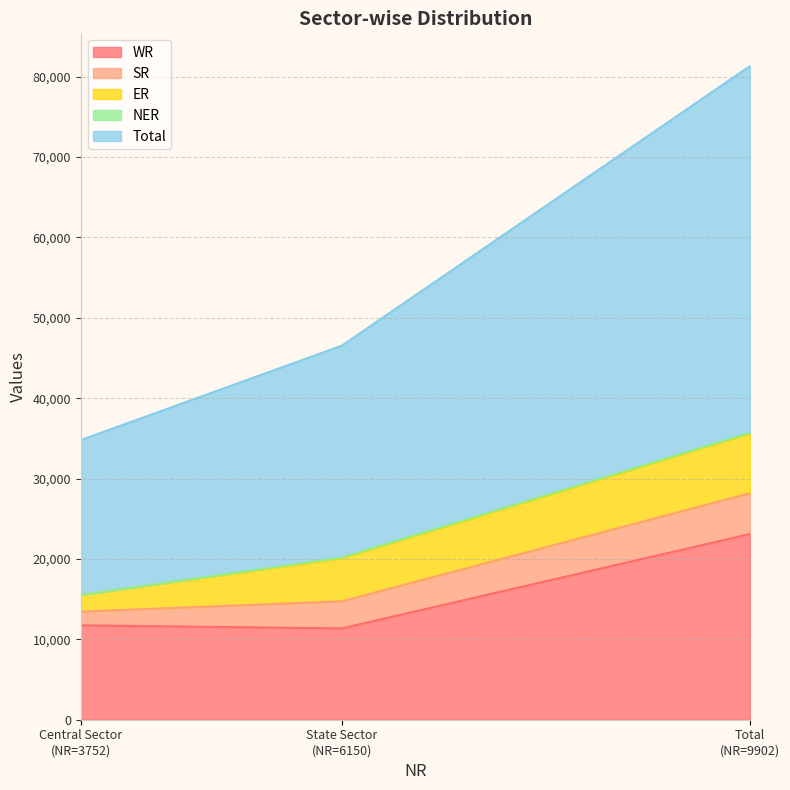

How many Total values are between 19274 and 45613?

3